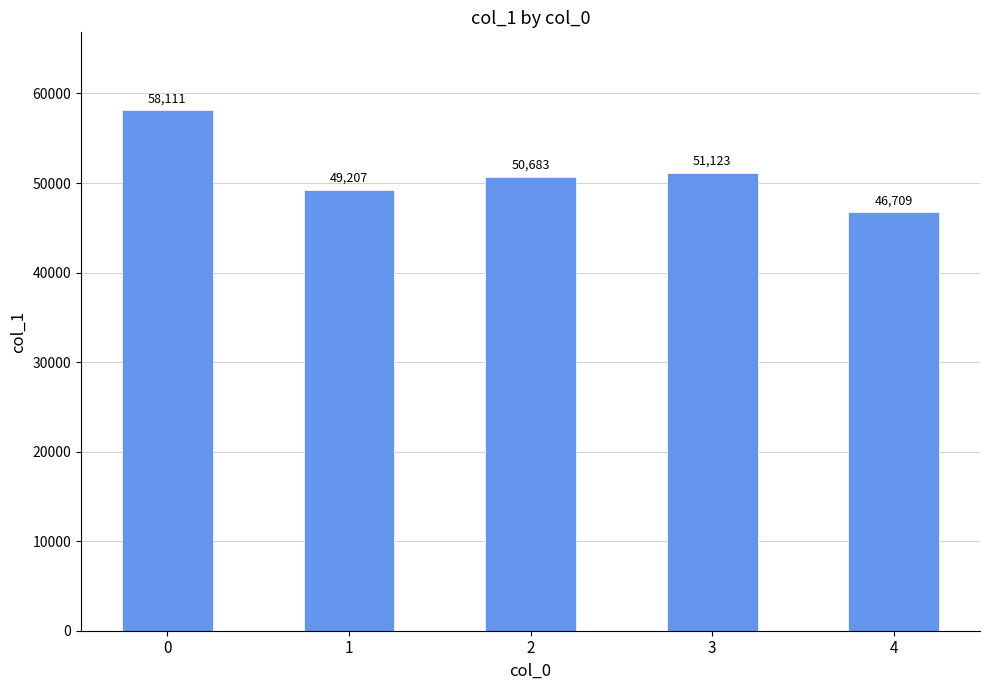

What is the difference between the second highest and minimum values?

4414